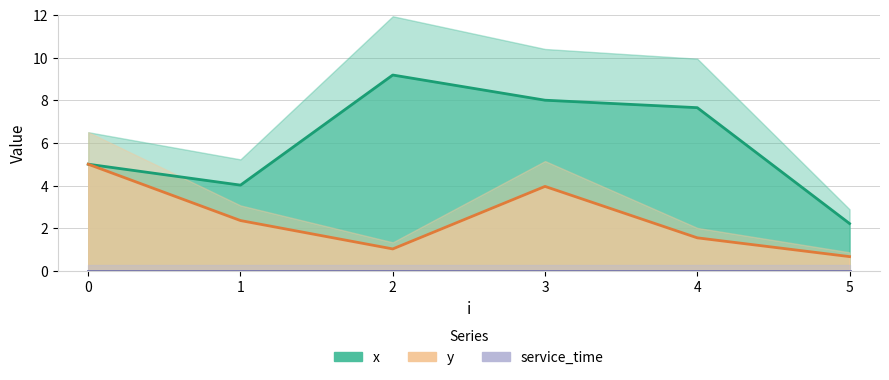

What are all the series names shown in the legend?

x, y, service_time